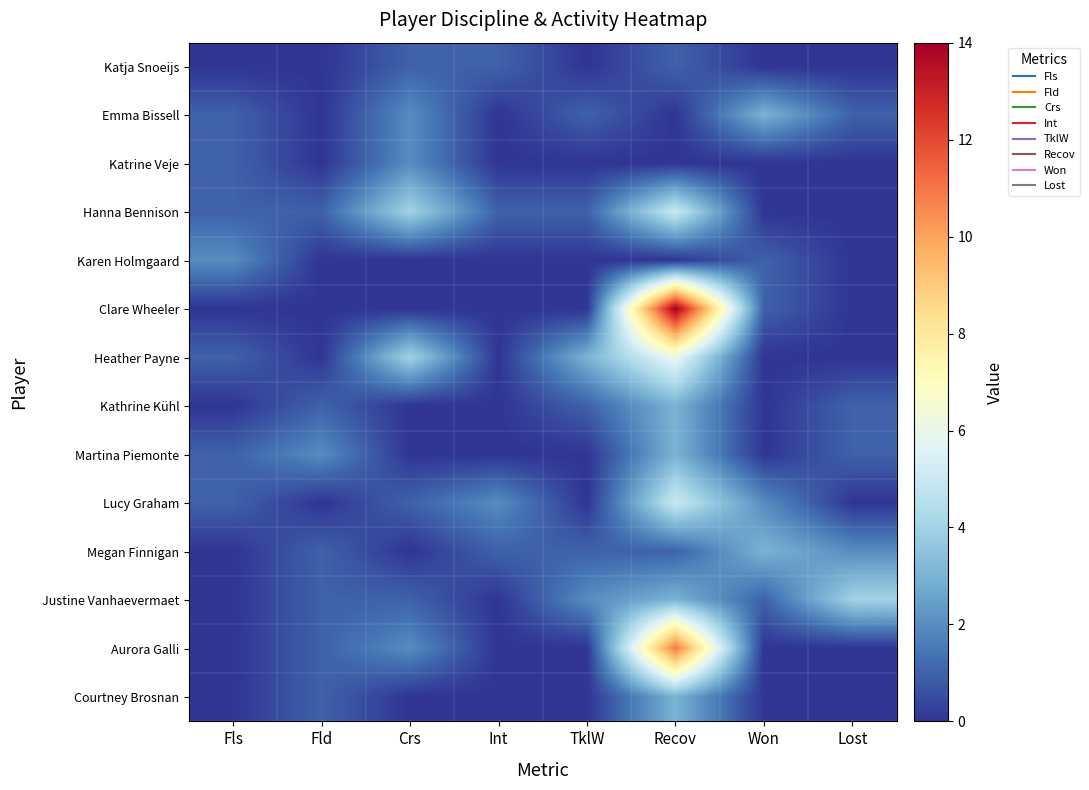

Reading left to right, what are all the values shown in this chart?

Katja Snoeijs: Fls=0	Fld=0	Crs=1	Int=1	TklW=0	Recov=1	Won=0	Lost=0
Emma Bissell: Fls=1	Fld=0	Crs=2	Int=0	TklW=1	Recov=0	Won=3	Lost=1
Katrine Veje: Fls=1	Fld=0	Crs=2	Int=0	TklW=0	Recov=0	Won=0	Lost=0
Hanna Bennison: Fls=1	Fld=1	Crs=4	Int=1	TklW=1	Recov=5	Won=0	Lost=0
Karen Holmgaard: Fls=2	Fld=0	Crs=0	Int=0	TklW=0	Recov=0	Won=1	Lost=0
Clare Wheeler: Fls=0	Fld=0	Crs=0	Int=0	TklW=0	Recov=14	Won=1	Lost=0
Heather Payne: Fls=1	Fld=0	Crs=4	Int=0	TklW=3	Recov=6	Won=0	Lost=0
Kathrine Kühl: Fls=0	Fld=1	Crs=0	Int=0	TklW=1	Recov=3	Won=0	Lost=1
Martina Piemonte: Fls=1	Fld=2	Crs=0	Int=0	TklW=0	Recov=3	Won=0	Lost=1
Lucy Graham: Fls=1	Fld=0	Crs=1	Int=2	TklW=0	Recov=5	Won=2	Lost=0
Megan Finnigan: Fls=0	Fld=1	Crs=0	Int=1	TklW=1	Recov=1	Won=3	Lost=2
Justine Vanhaevermaet: Fls=0	Fld=1	Crs=1	Int=0	TklW=2	Recov=3	Won=1	Lost=4
Aurora Galli: Fls=0	Fld=1	Crs=2	Int=0	TklW=0	Recov=11	Won=0	Lost=0
Courtney Brosnan: Fls=0	Fld=1	Crs=0	Int=0	TklW=0	Recov=3	Won=0	Lost=0